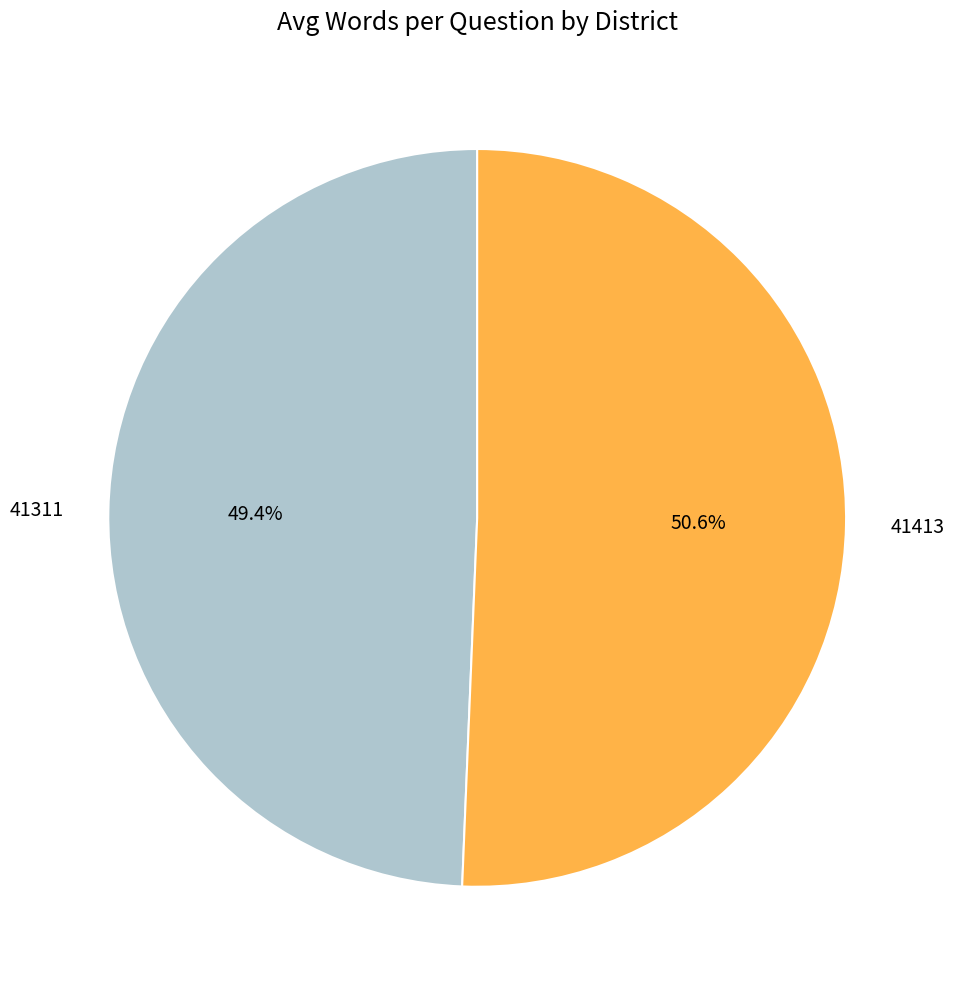

What percentage is the 41413 slice, to the nearest percent?

51%